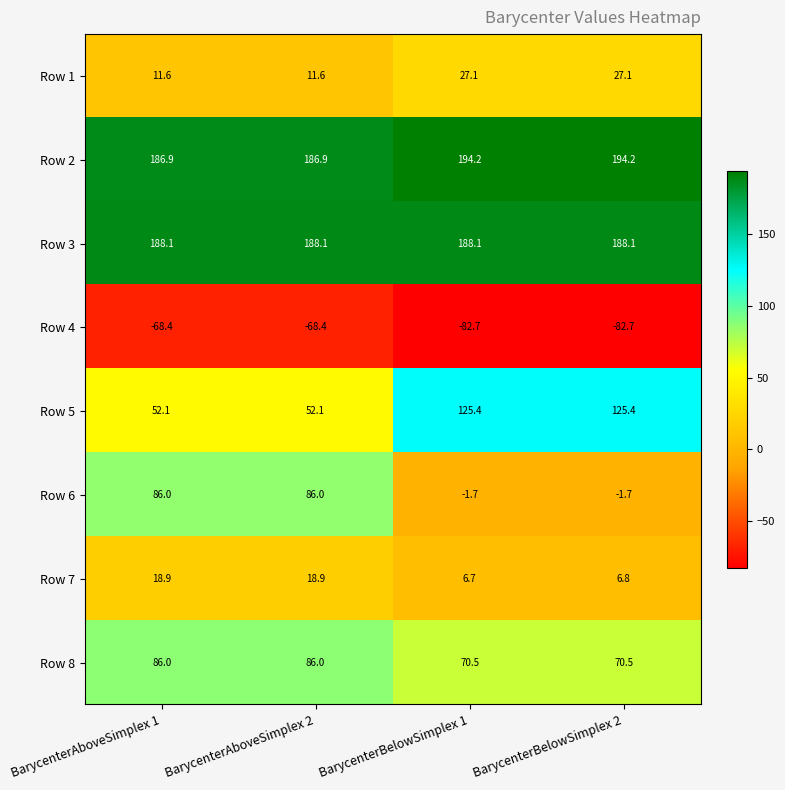

True or false: Row 7 has a value of 6.8 at BarycenterBelowSimplex 2.

True